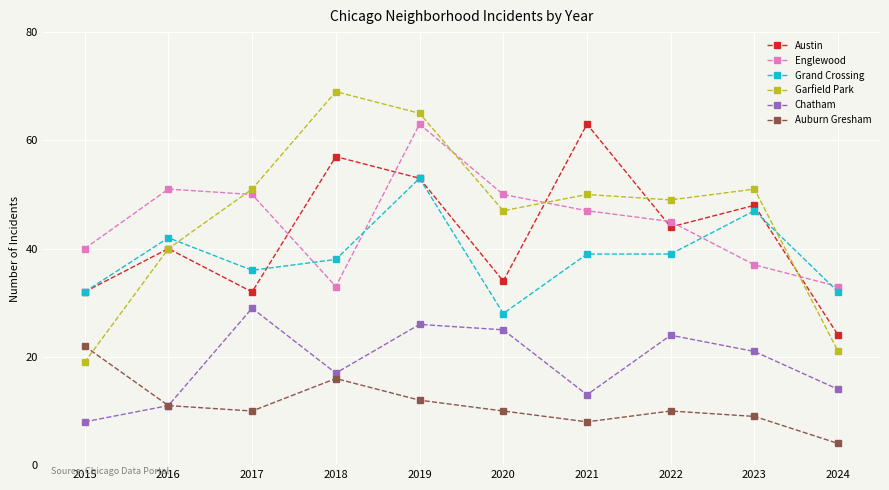

Which category has the highest value in the Chatham series?

2017